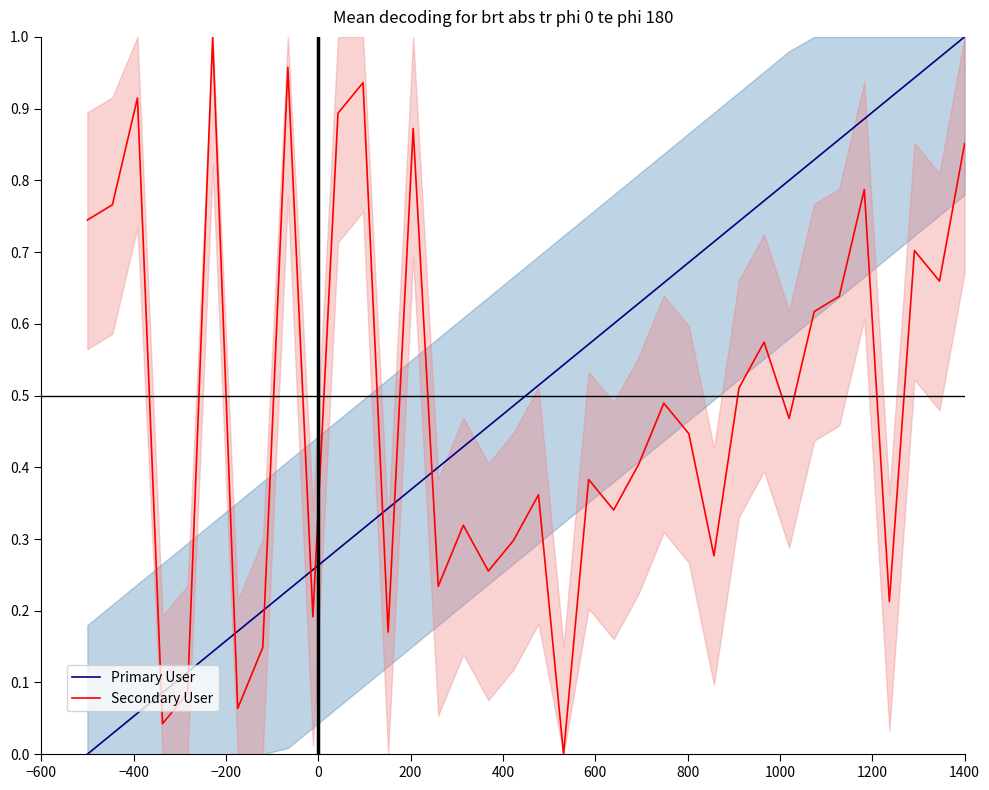

True or false: Secondary User and Primary User cross at least once.

True